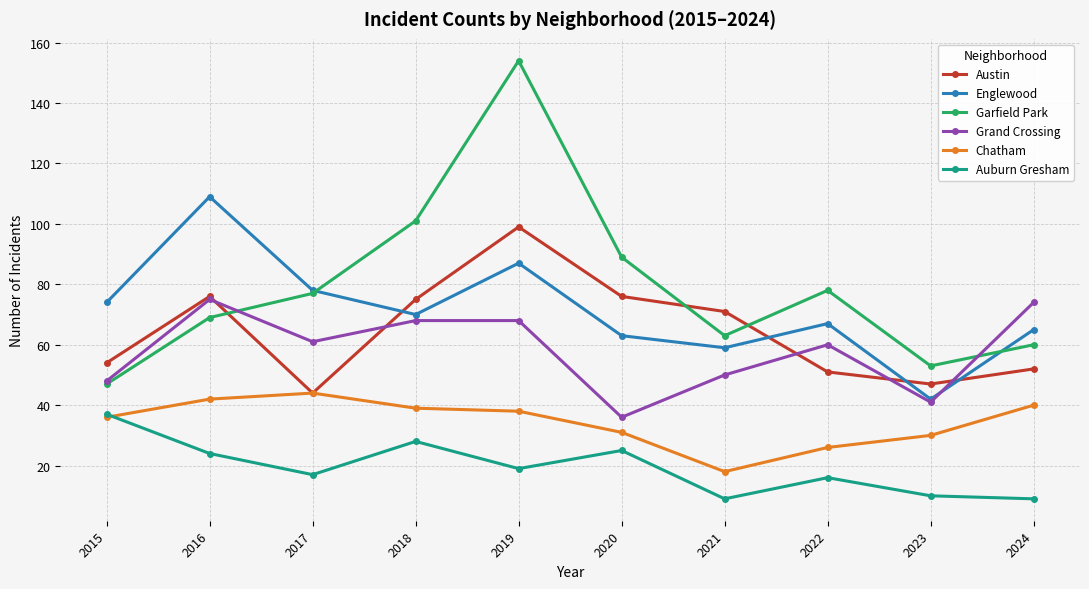

Is this an area chart (filled region under the line)?

No